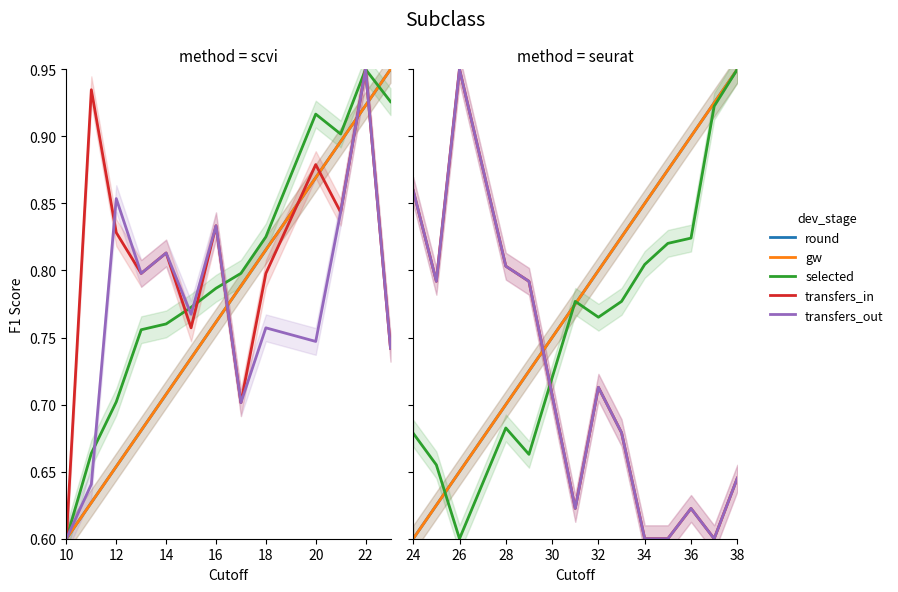

How many lines are shown in the chart?

5